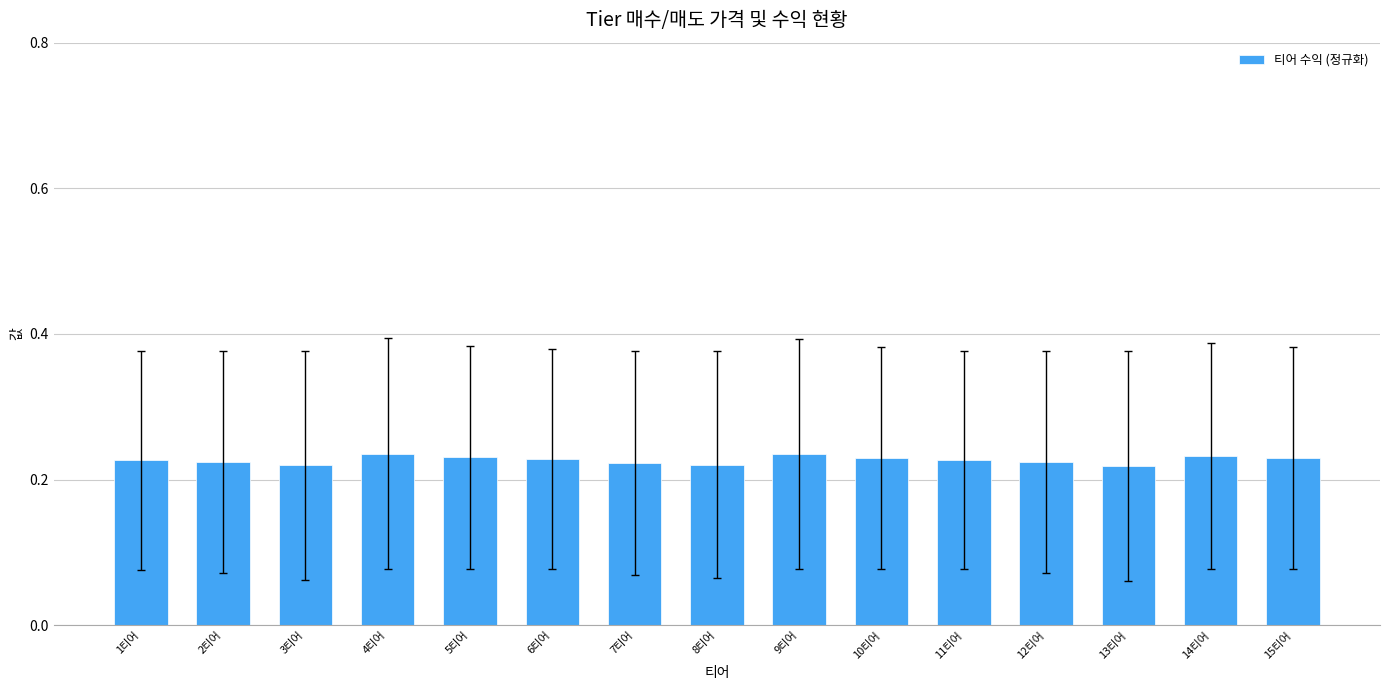

Count the values in the range 0 to 1.

15